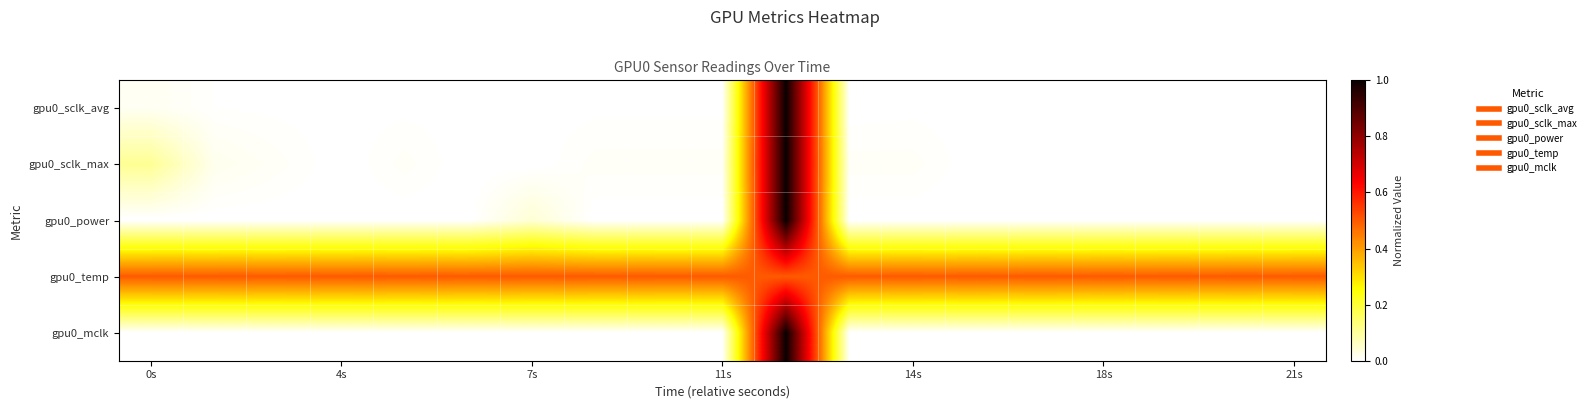

At how many categories does at least one series exceed 0?

19